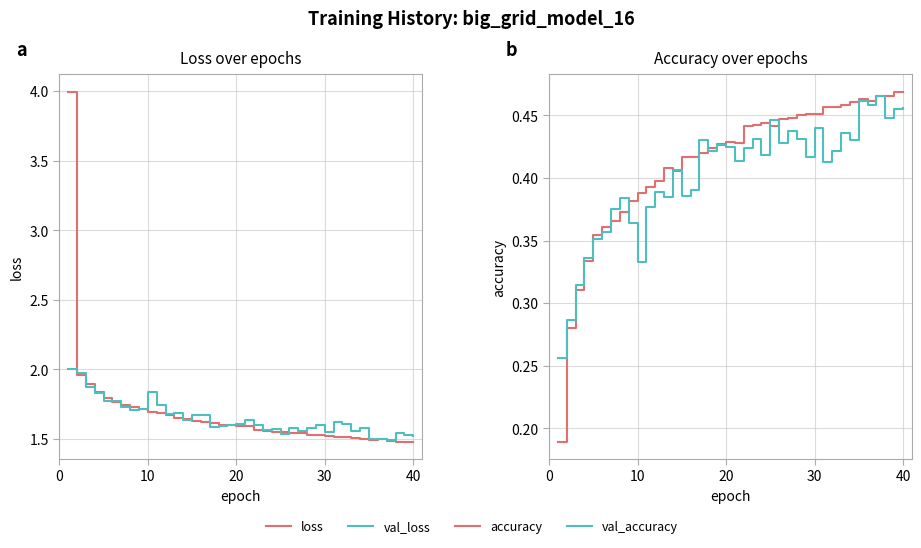

What is the greatest value displayed?

4.0